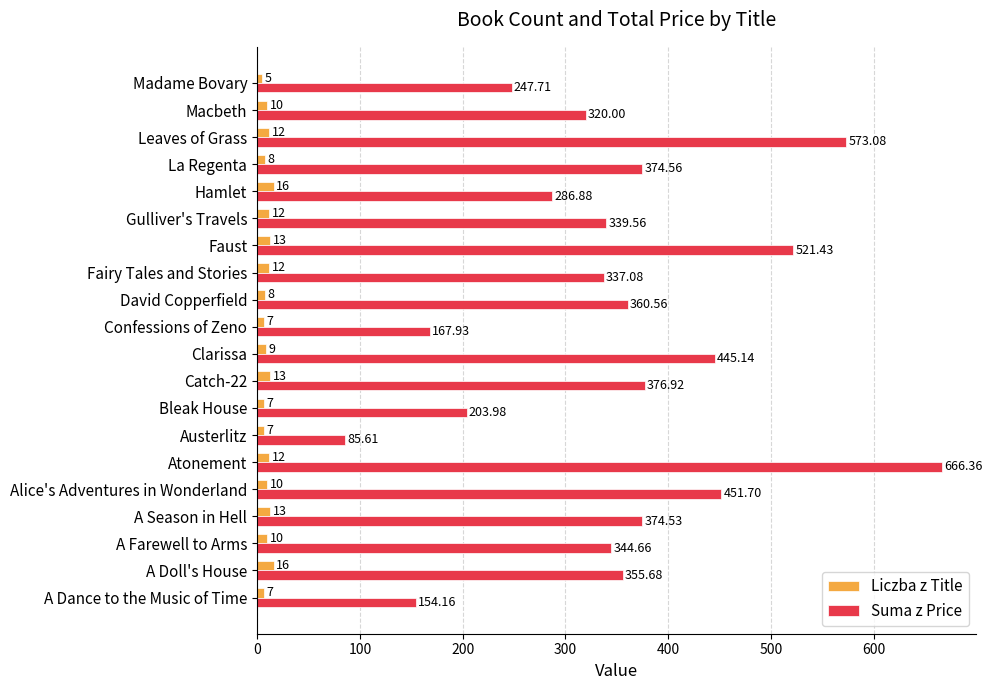

How many data points in Suma z Price are above 355?

10